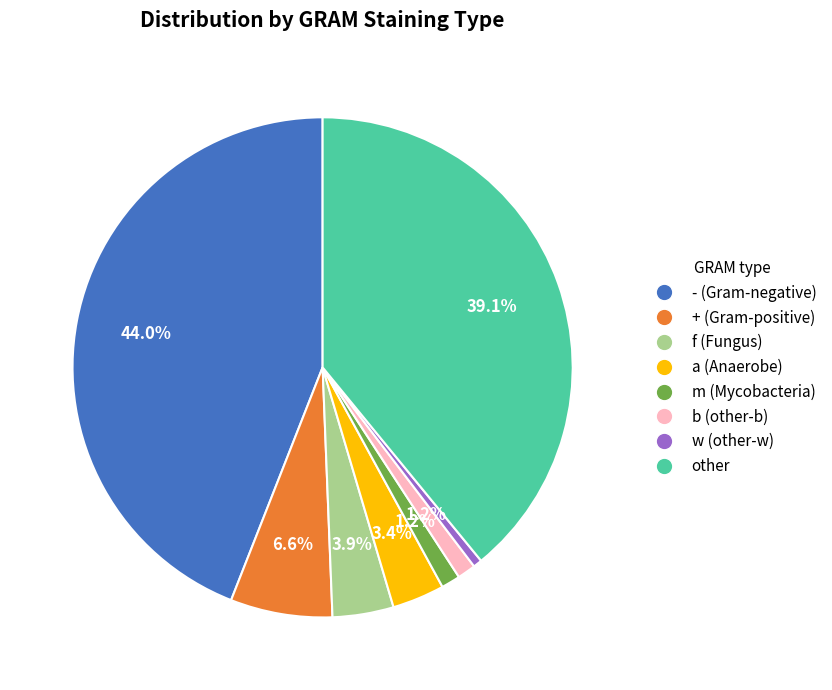

To the nearest percent, what is the difference between the + and b slice percentages?

5%